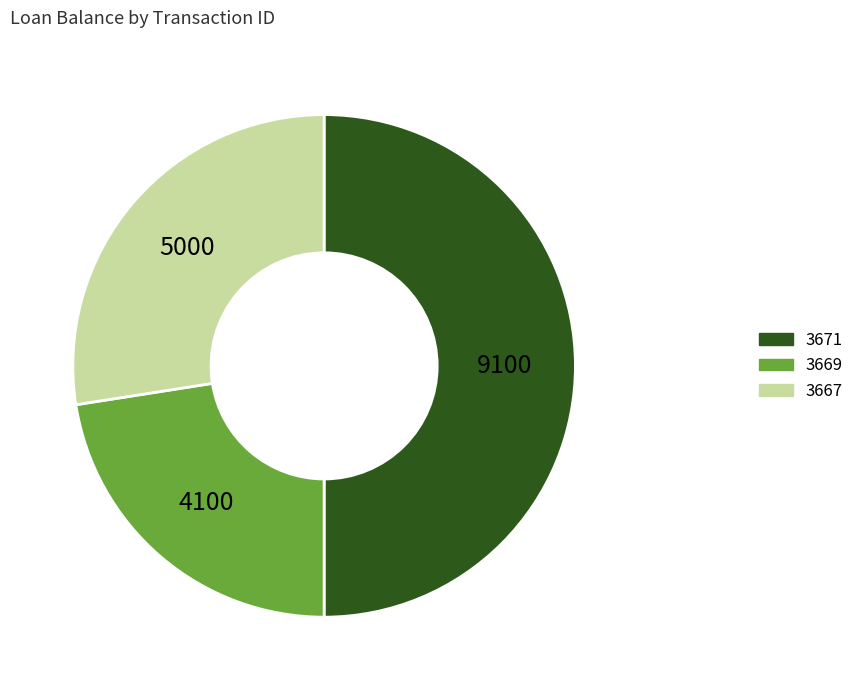

Which has a higher value, 3669 or 3667?

3667